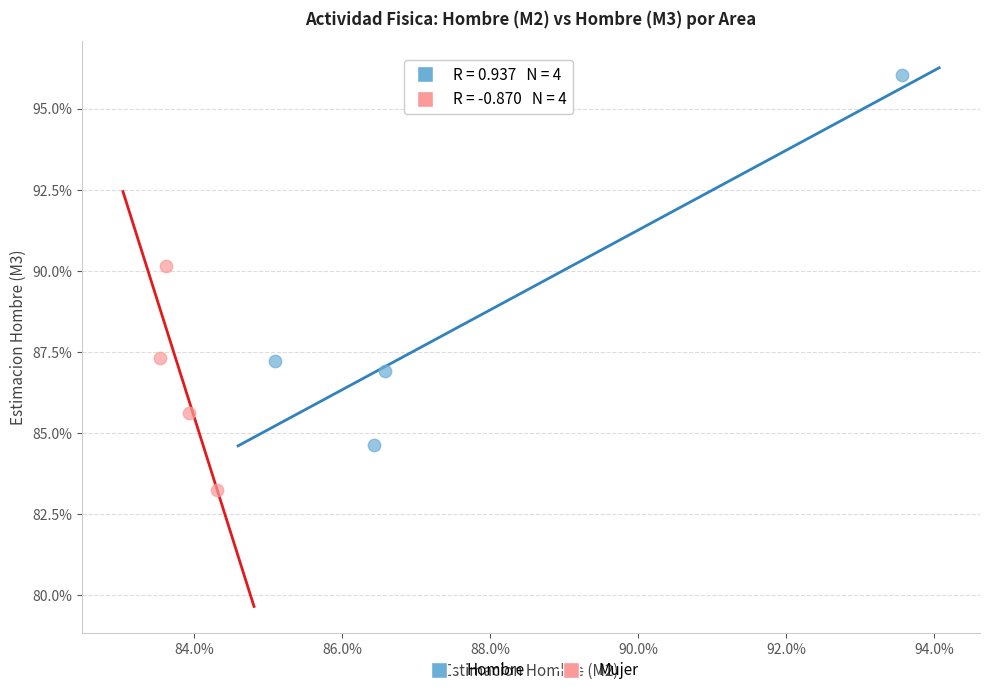

What are all the series names shown in the legend?

Hombre, Mujer